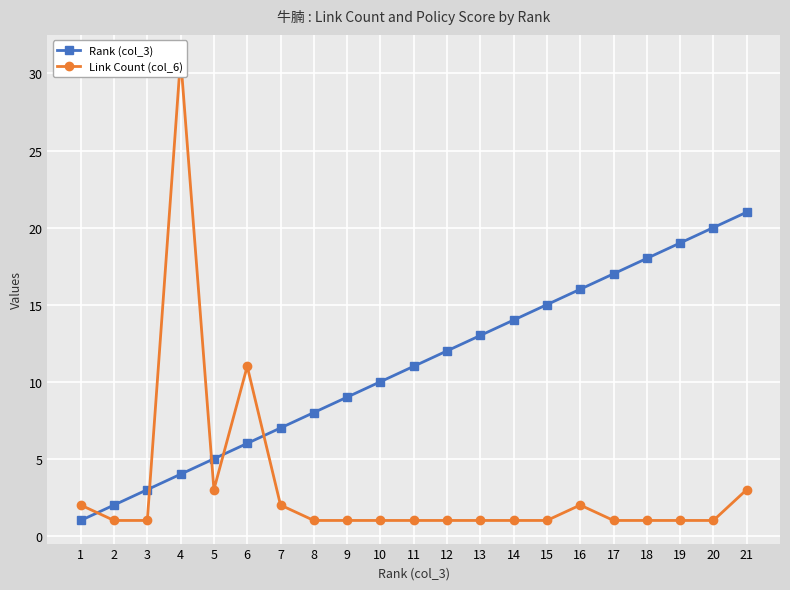

What is the total value across all series at 10?

11